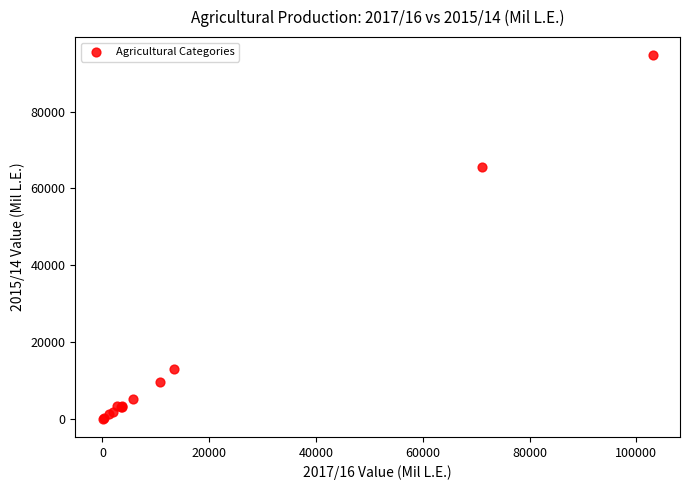

What Y value in the scatter plot is closest to 47340?

65561